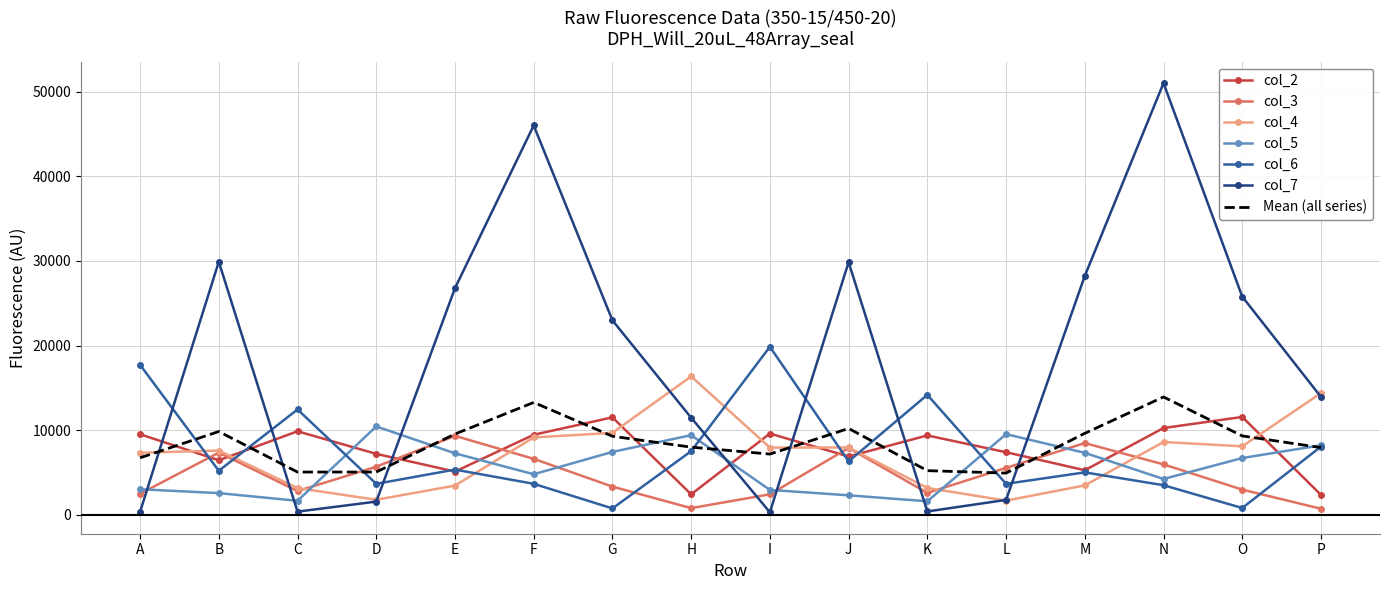

Which series has the largest total across all categories?

col_7